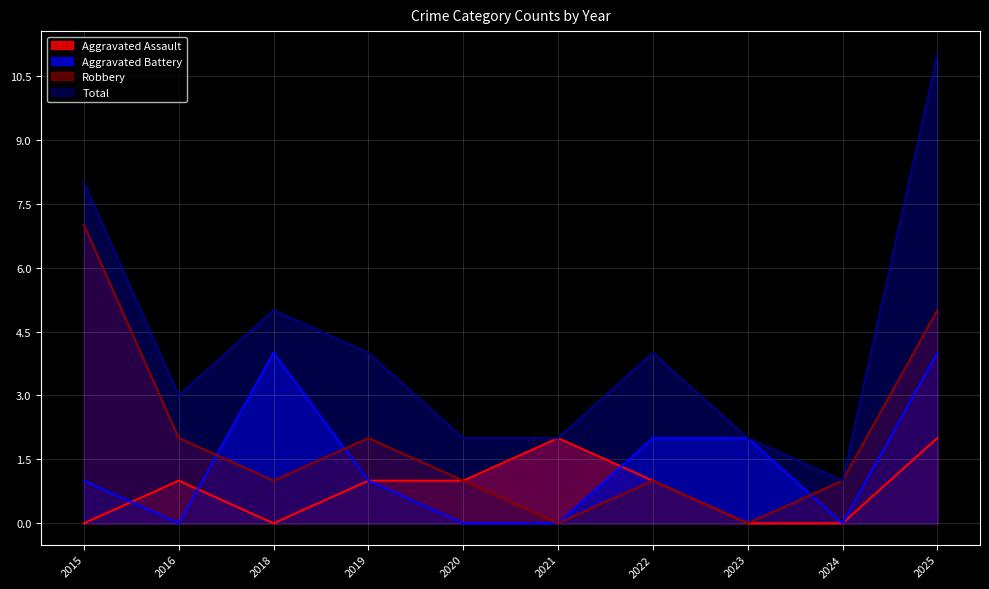

True or false: Robbery has a value of 4 at 2023.

False